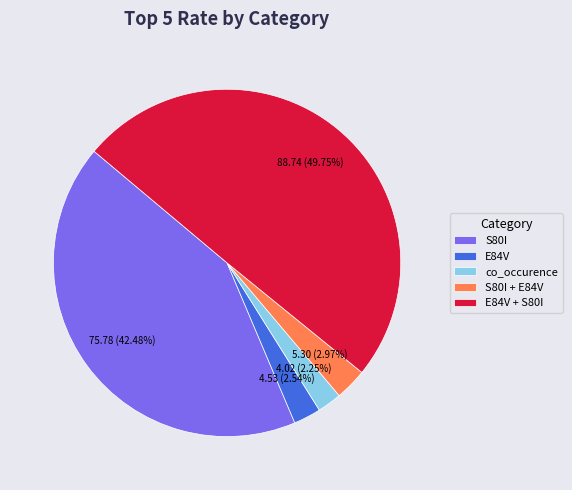

How many segments does this pie chart have?

5